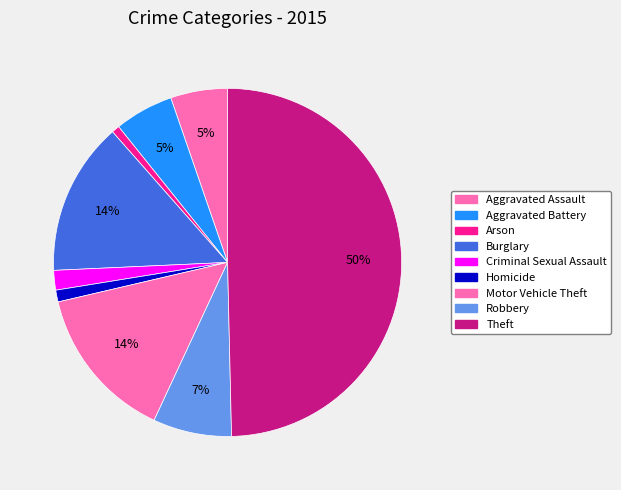

How many segments does this pie chart have?

9